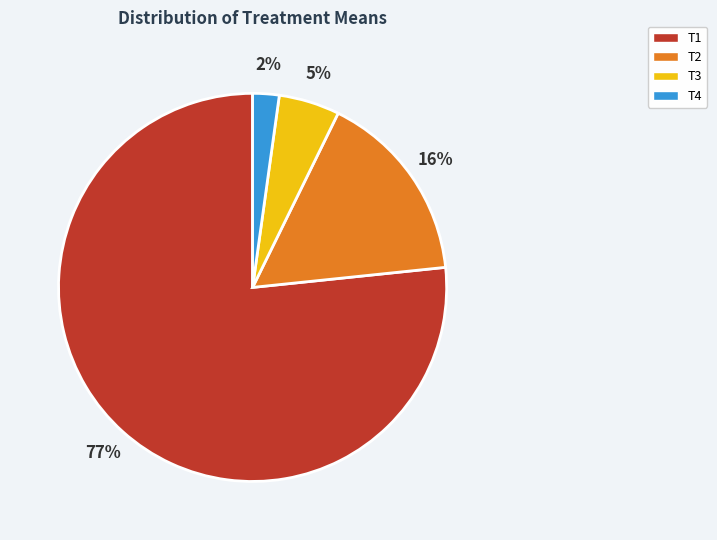

What is the largest slice in the pie chart?

T1